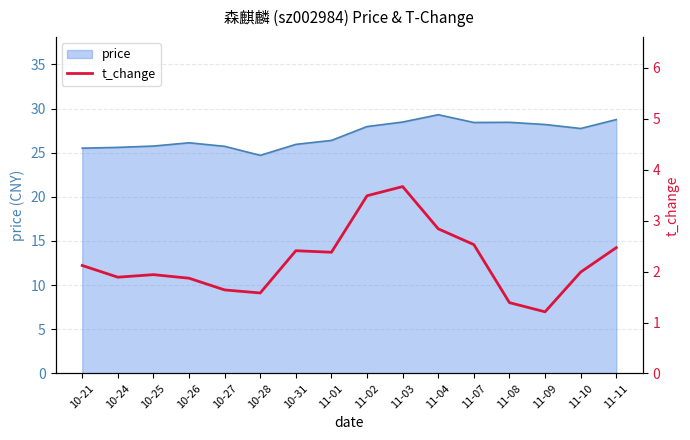

List the labels in order of value, smallest first.

11-09, 11-08, 10-28, 10-27, 10-26, 10-24, 10-25, 11-10, 10-21, 11-01, 10-31, 11-11, 11-07, 11-04, 11-02, 11-03